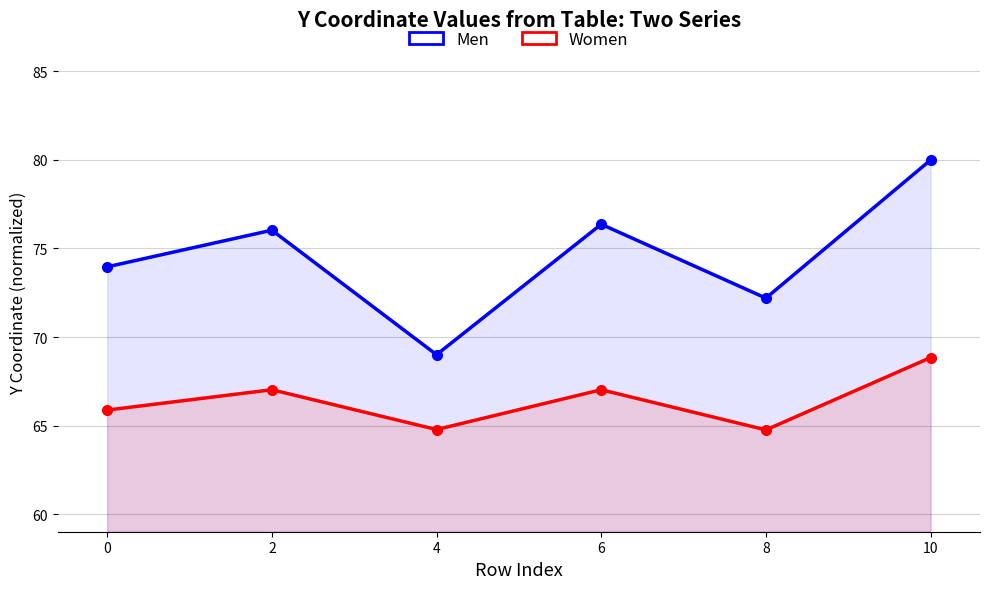

What is the greatest value displayed?

80.0